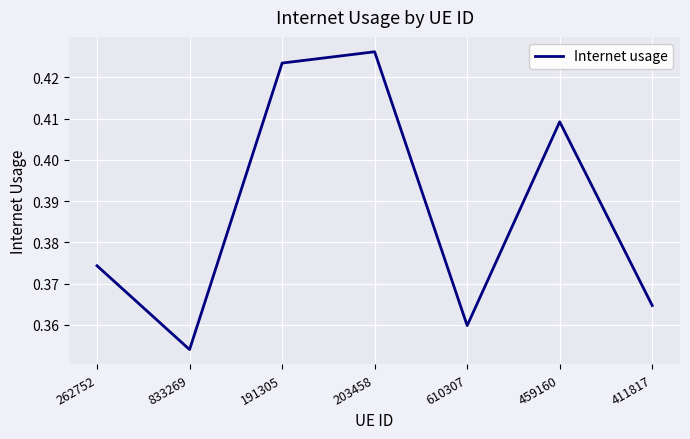

Which label corresponds to the smallest value in the chart?

833269